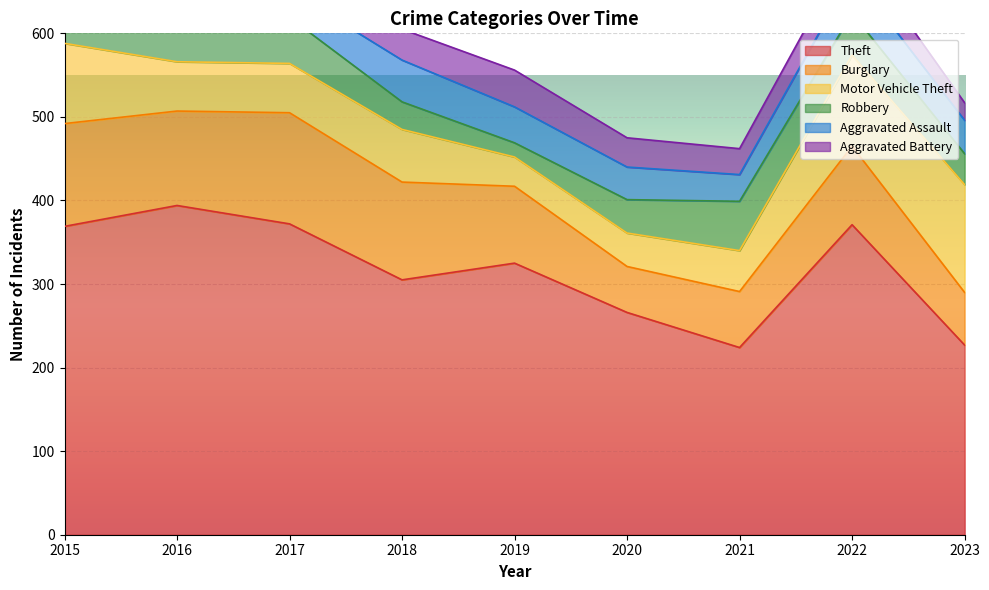

At which category is the sum across all series the highest?

2016